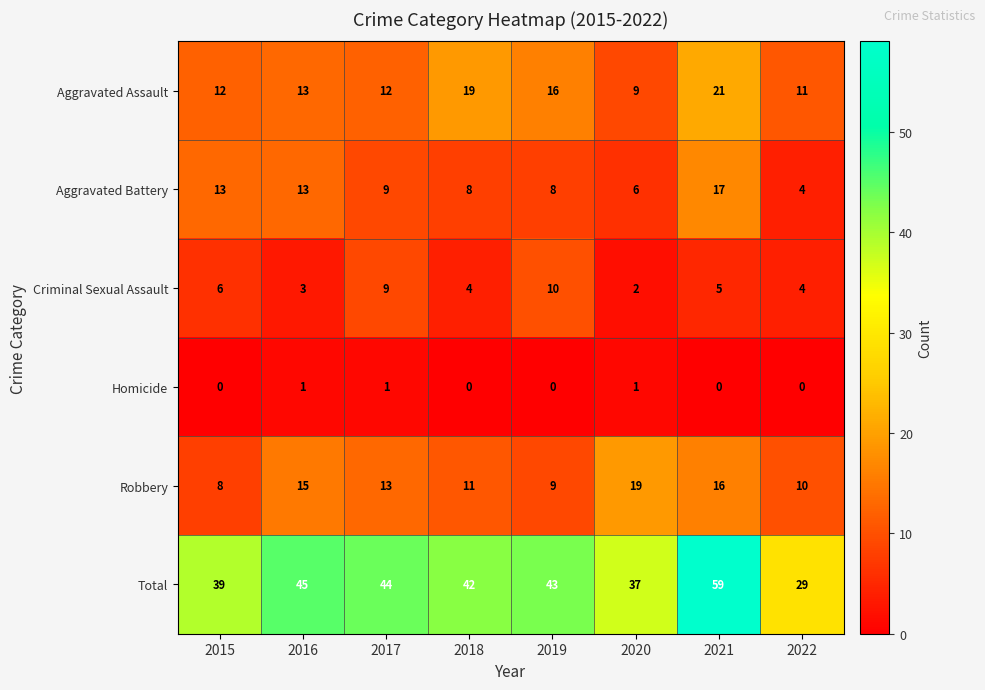

What is the difference between the maximum and minimum values in the Aggravated Assault series?

12